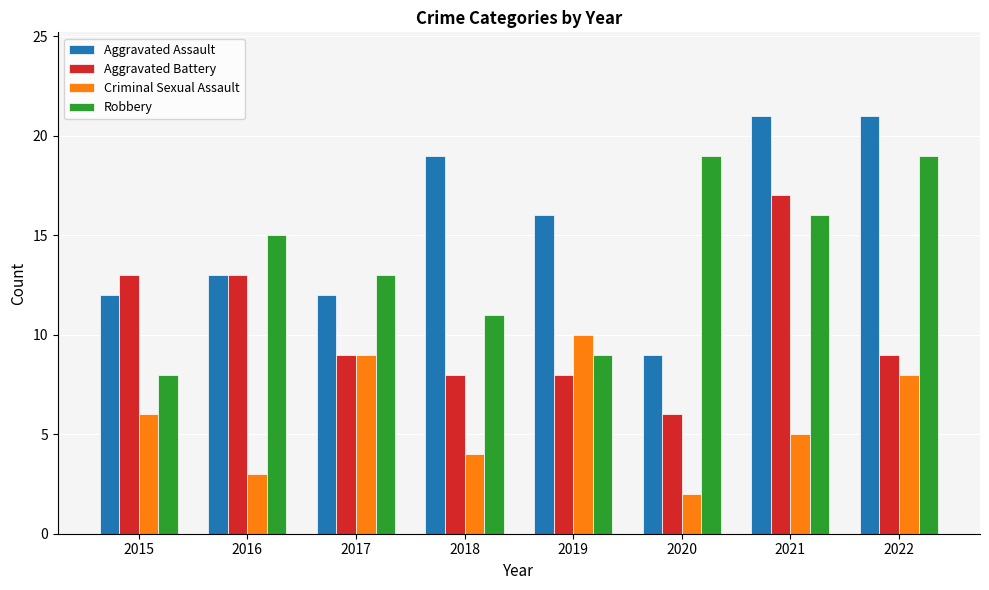

The Aggravated Battery series shows 13 at 2015. True or false?

True